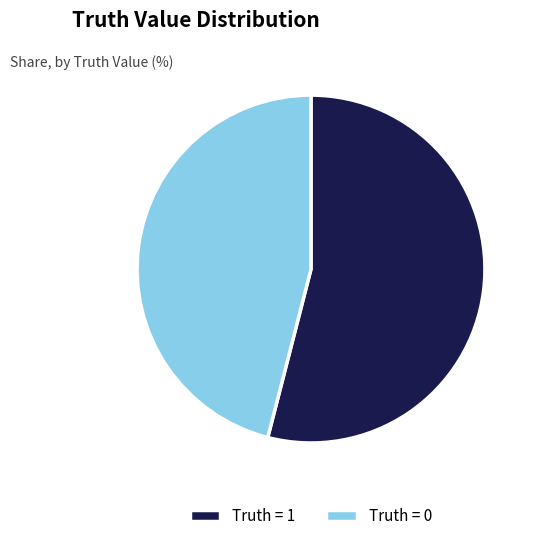

Which has a higher value, Truth = 1 or Truth = 0?

Truth = 1